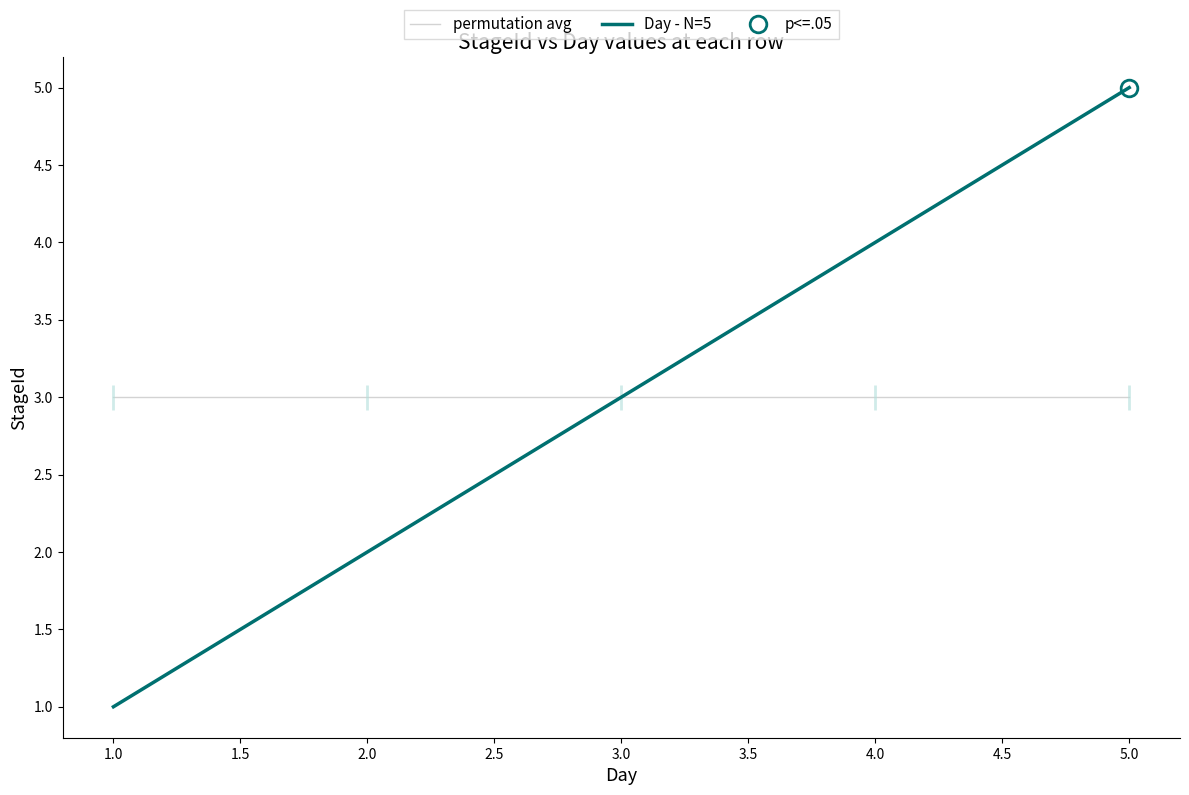

Rank the categories by Day - N=5 value from lowest to highest.

1.0, 2.0, 3.0, 4.0, 5.0